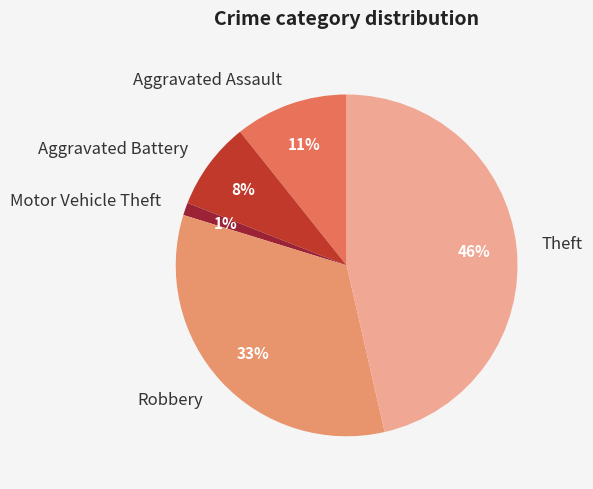

Which has a higher value, Theft or Robbery?

Theft